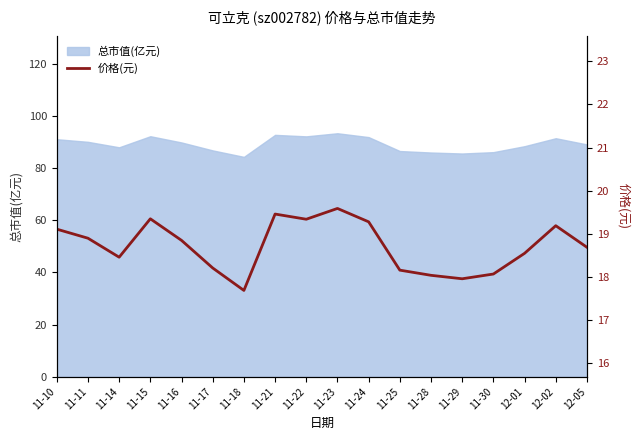

Rank the categories by value from lowest to highest.

11-18, 11-29, 11-28, 11-30, 11-25, 11-17, 11-14, 12-01, 12-05, 11-16, 11-11, 11-10, 12-02, 11-24, 11-22, 11-15, 11-21, 11-23